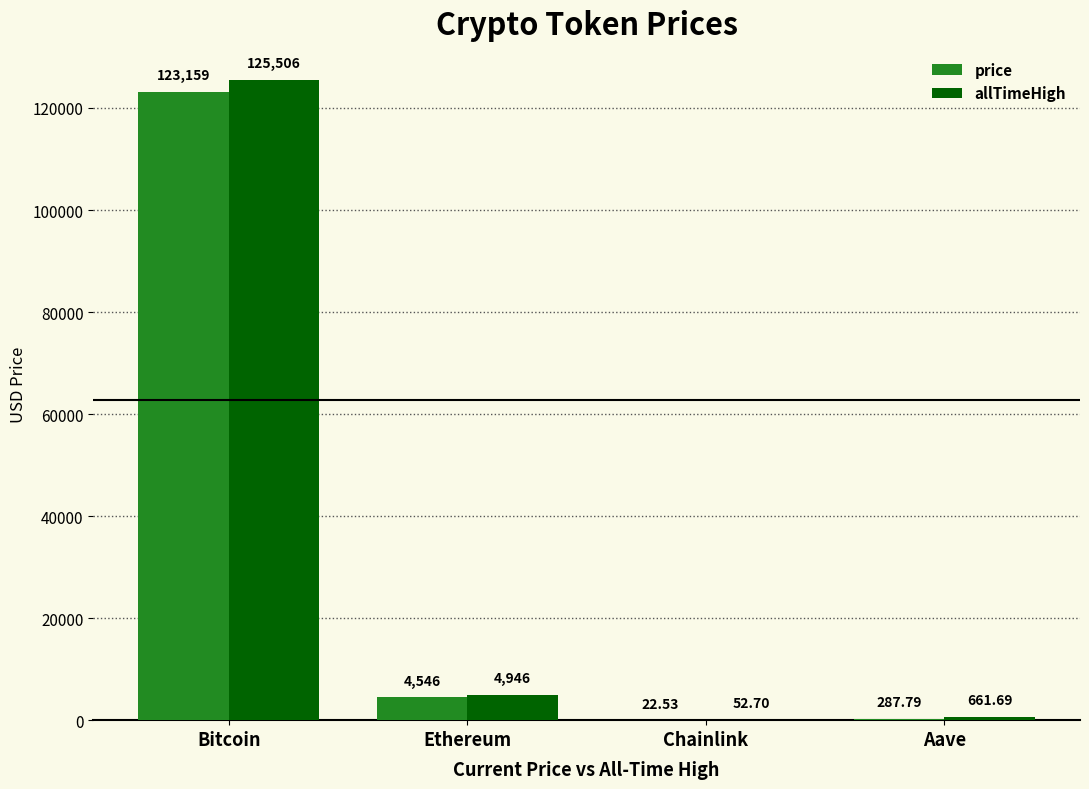

How many distinct data groups are displayed?

2